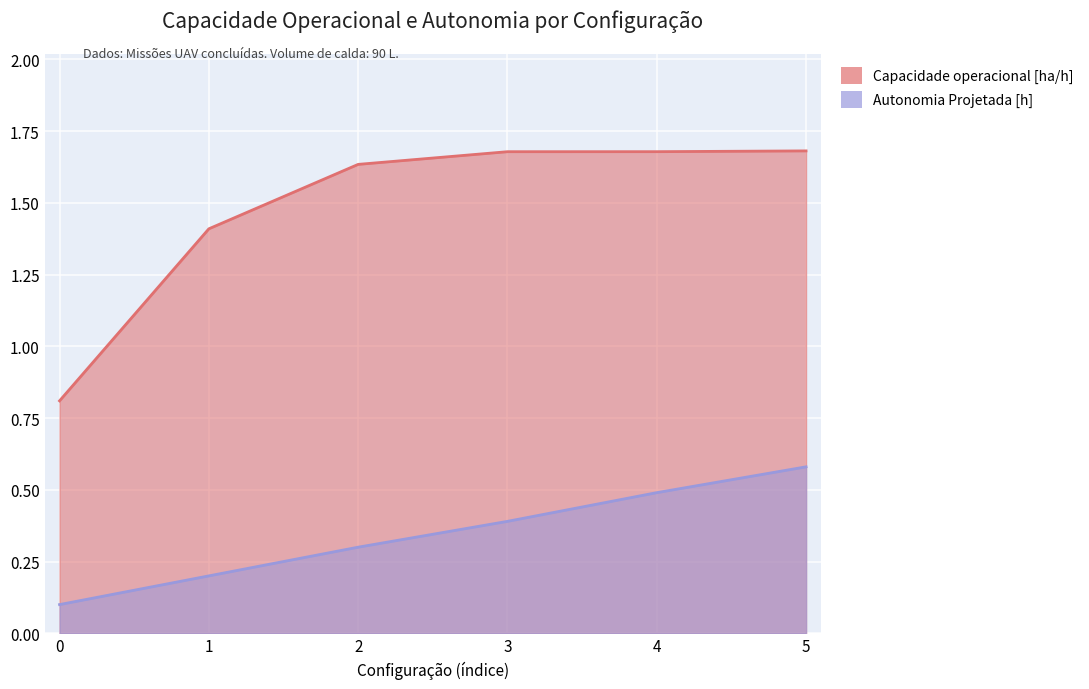

What is the sum of all Autonomia Projetada [h] values?

2.1